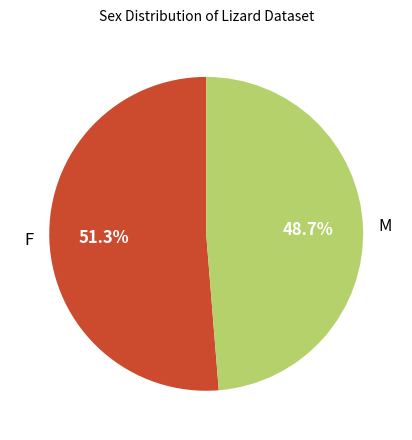

Count the number of slices in the pie.

2